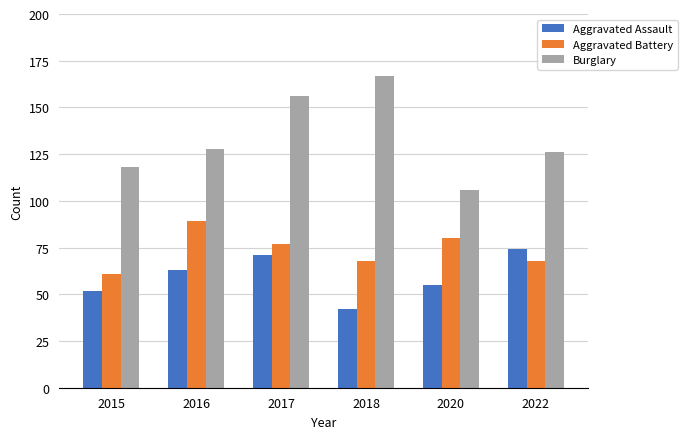

Which series has the largest total across all categories?

Burglary